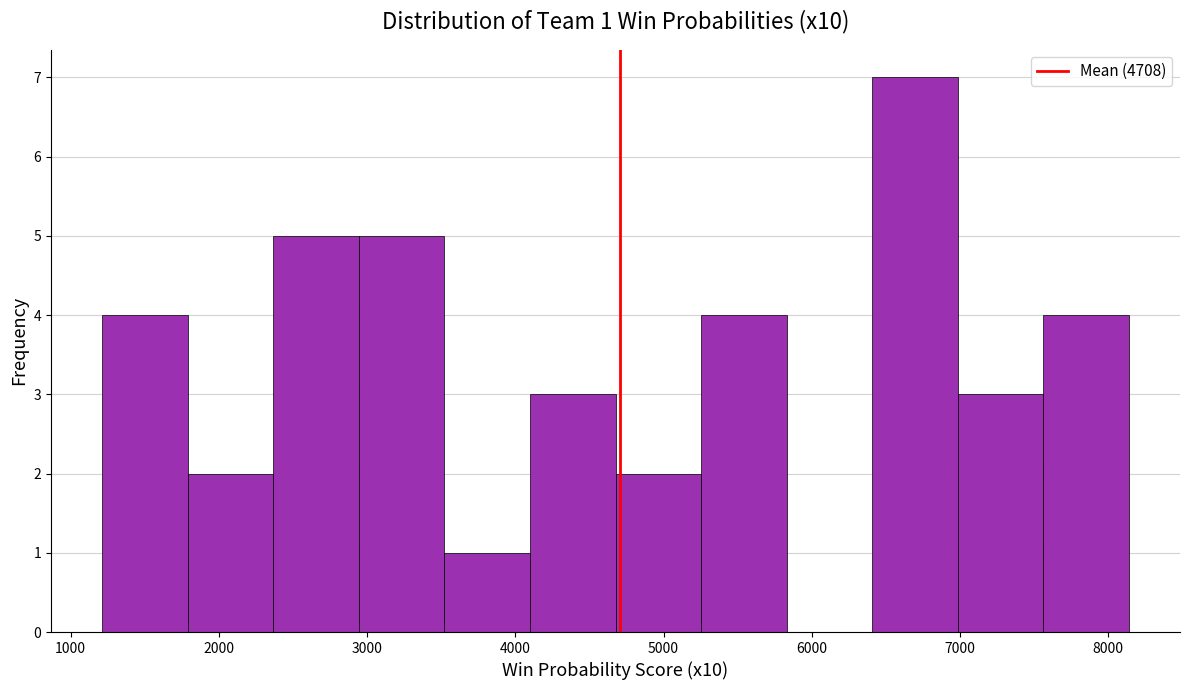

Over which range of the x-axis is the bar tallest?

6400 to 7000